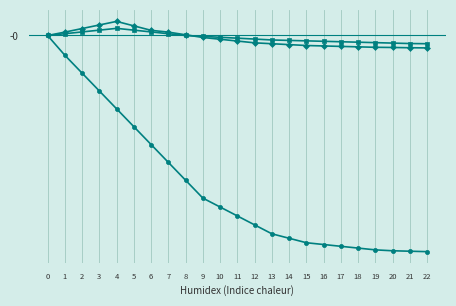

Is this an area chart (filled region under the line)?

No